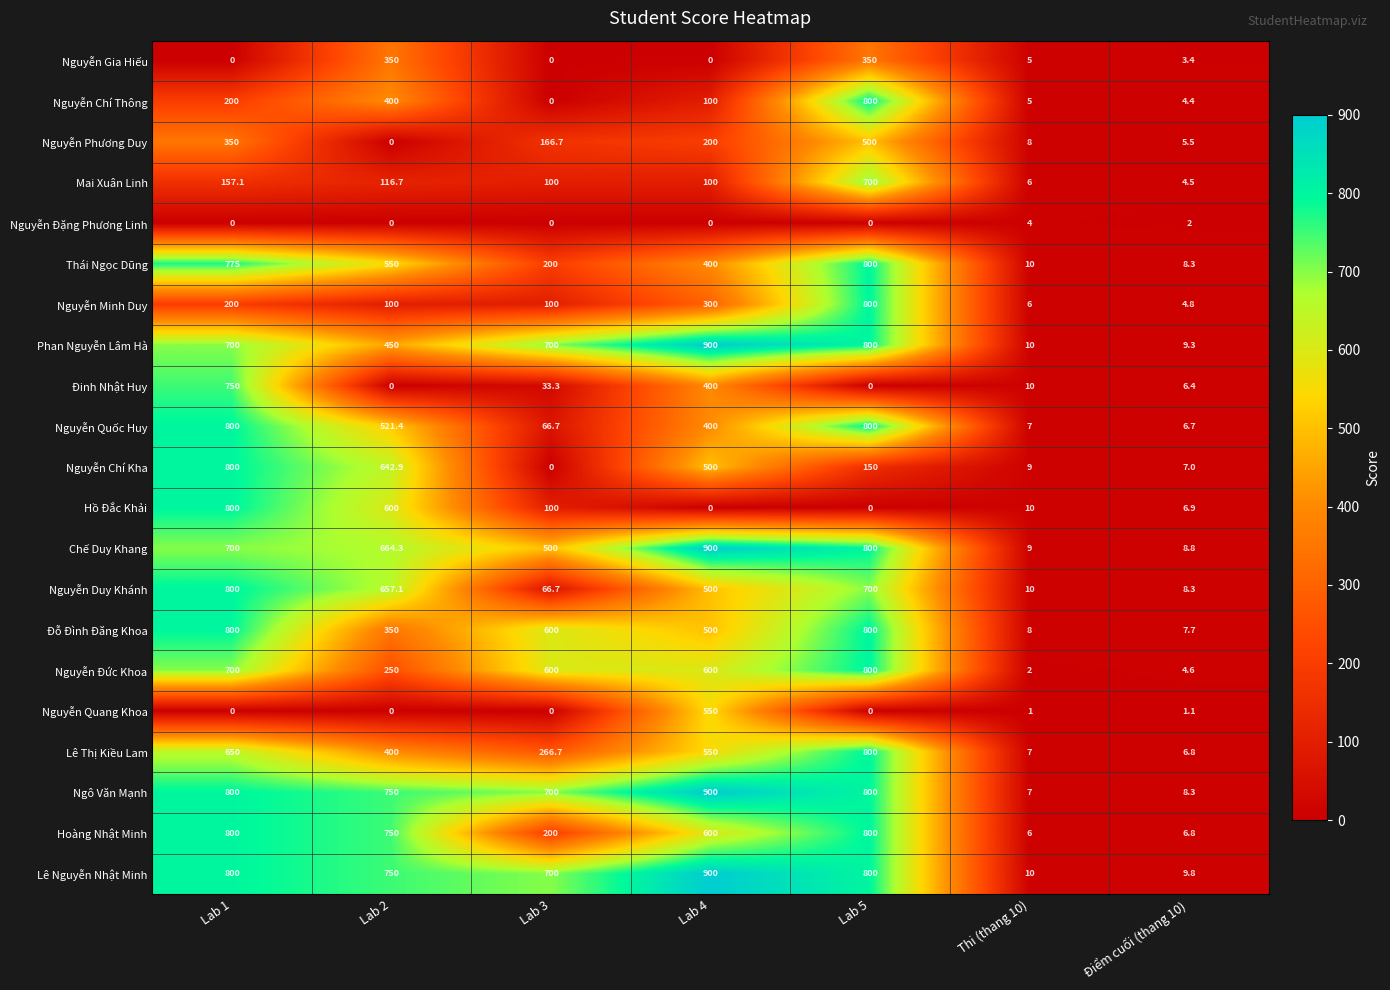

True or false: Nguyễn Duy Khánh has a value of 340.9 at Lab 2.

False